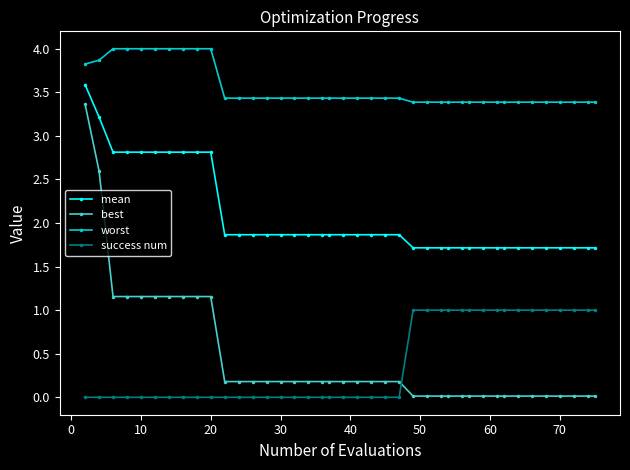

Which series has the widest spread of values?

best